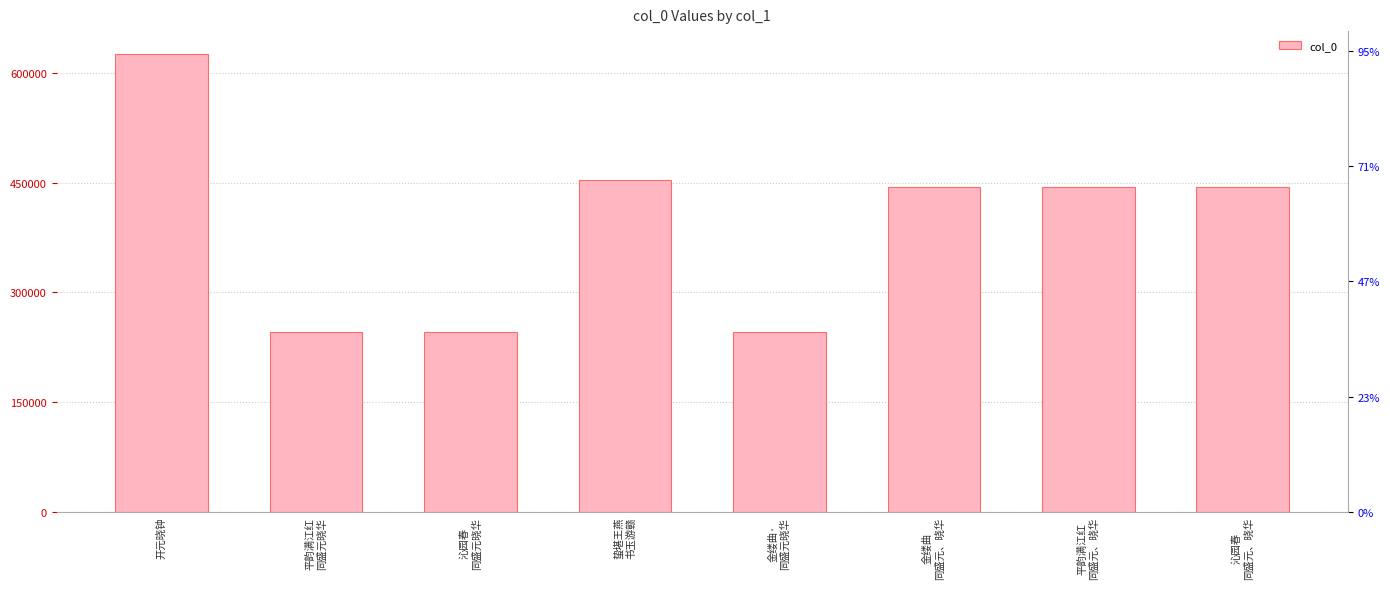

Rank the categories by value from highest to lowest.

开元晓钟, 蛰堪王燕
书玉游赣, 金缕曲
同盛元、晓华, 平韵满江红
同盛元、晓华, 沁园春
同盛元、晓华, 金缕曲·
同盛元晓华, 平韵满江红
同盛元晓华, 沁园春
同盛元晓华